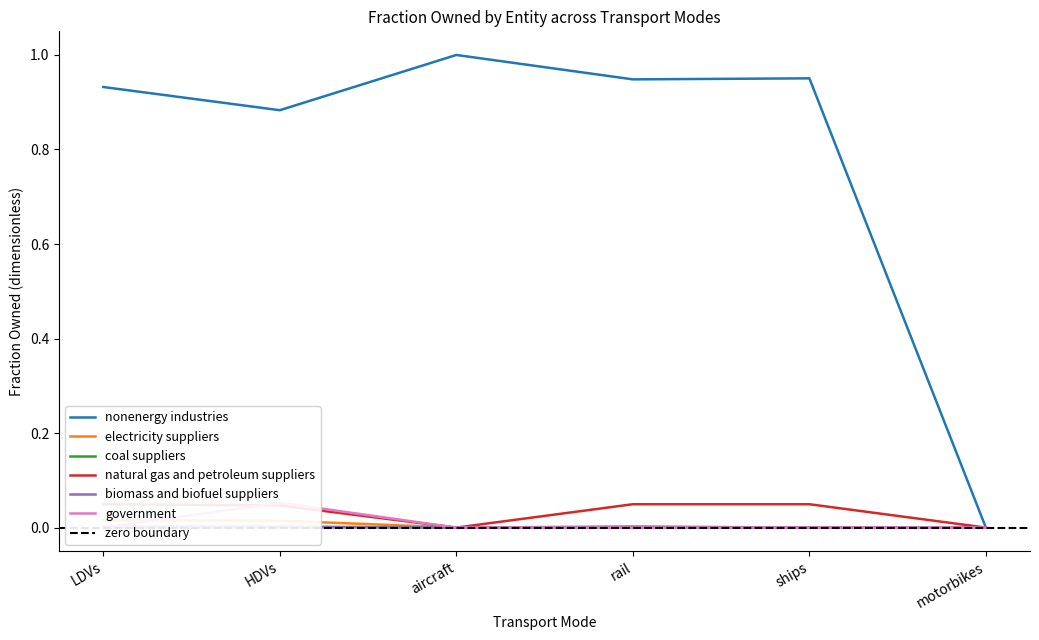

What position from the left is aircraft?

3